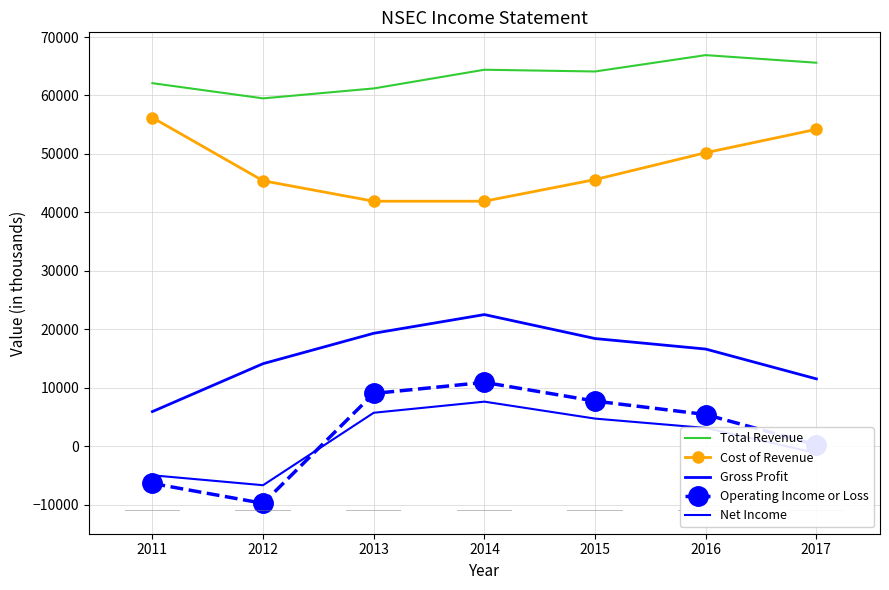

Reading left to right, extract all data points from this chart.

Total Revenue: 62100	59500	61200	64400	64100	66900	65600
Cost of Revenue: 56200	45400	41900	41900	45600	50200	54200
Gross Profit: 5900	14100	19300	22500	18400	16600	11500
Operating Income or Loss: -6400	-9800	9000	10900	7700	5400	200
Net Income: -5000	-6700	5700	7600	4700	3100	-1200